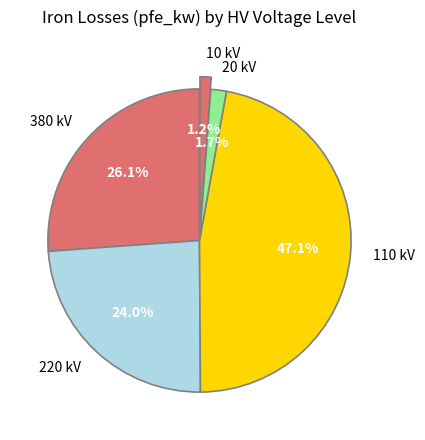

Between 20 kV and 220 kV, which is larger?

220 kV